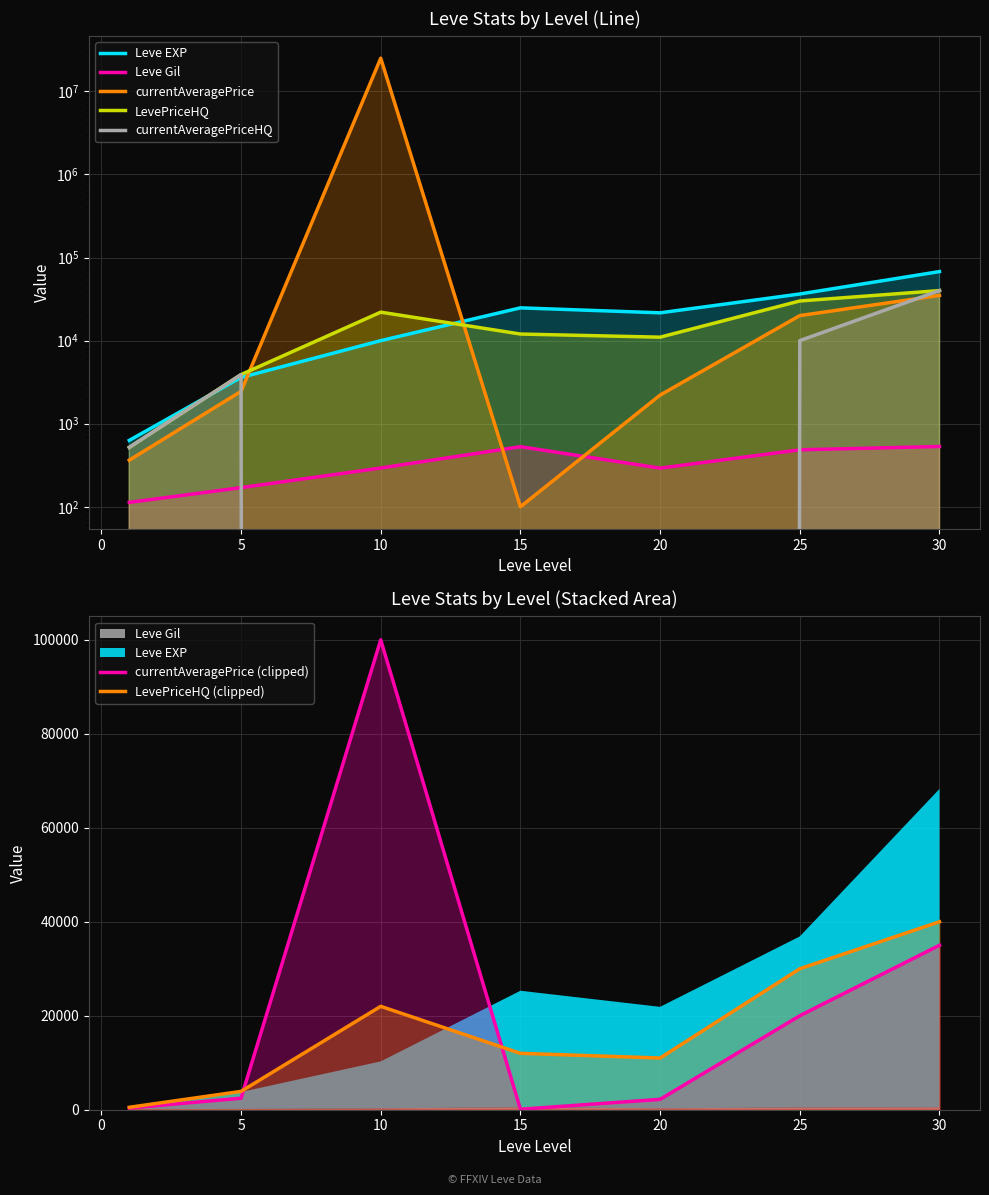

At which label is currentAveragePriceHQ closest to 20000?

25